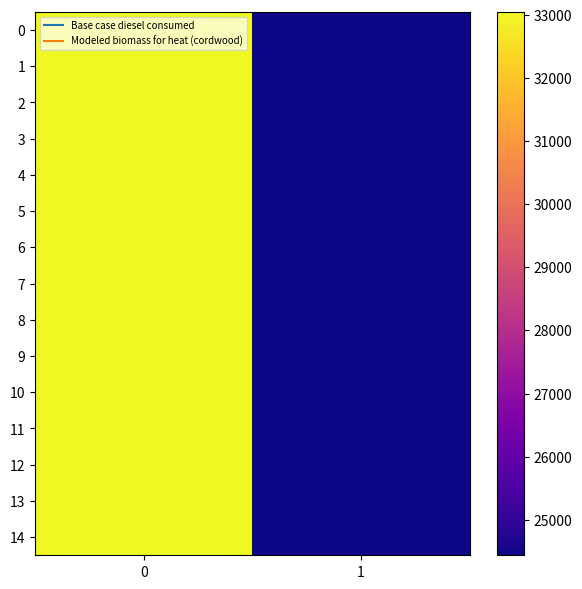

Which label corresponds to the smallest value in the chart?

1